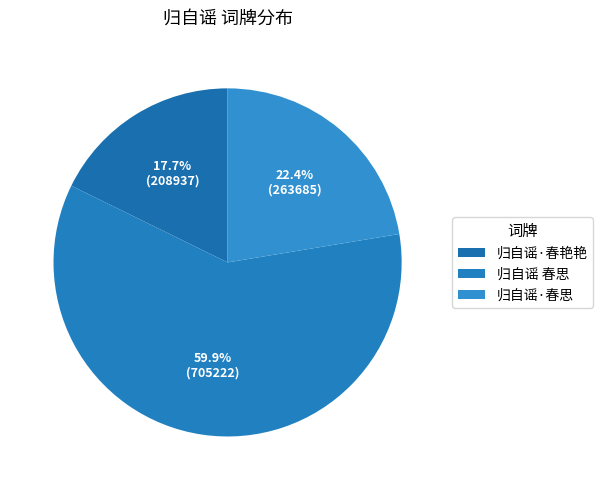

To the nearest percent, what is the difference between the 归自谣 春思 and 归自谣·春艳艳 slice percentages?

42%